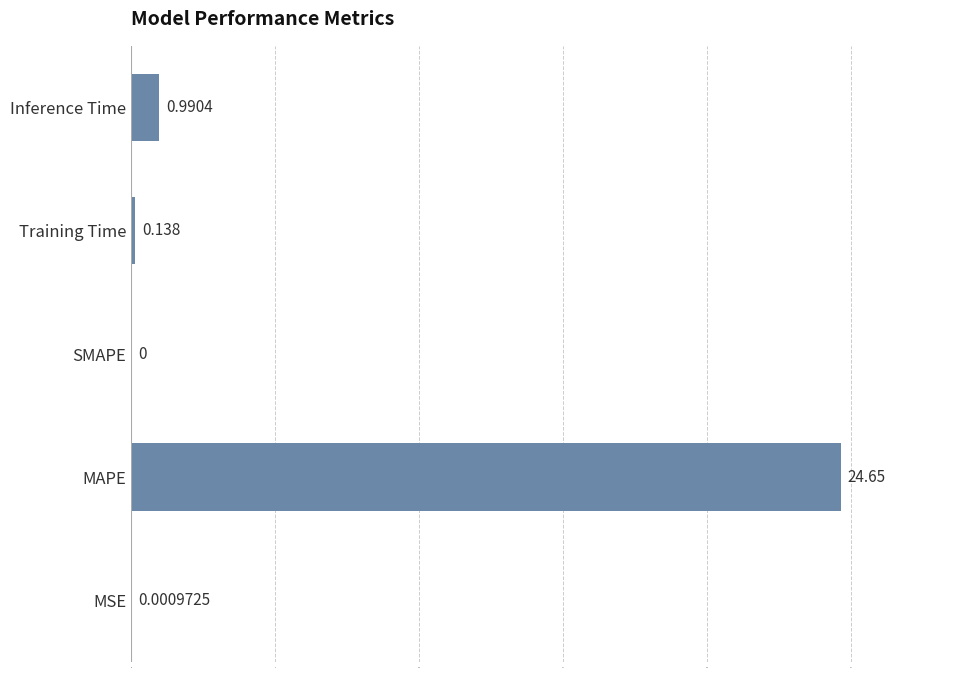

Which label corresponds to the largest value in the chart?

MAPE